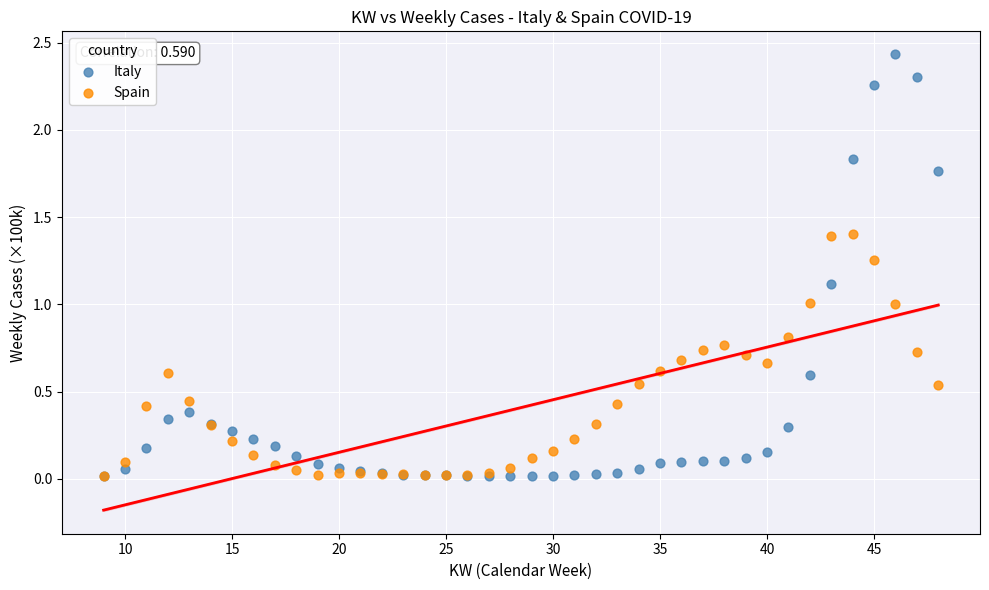

Which series has the largest Y range (max minus min)?

Italy